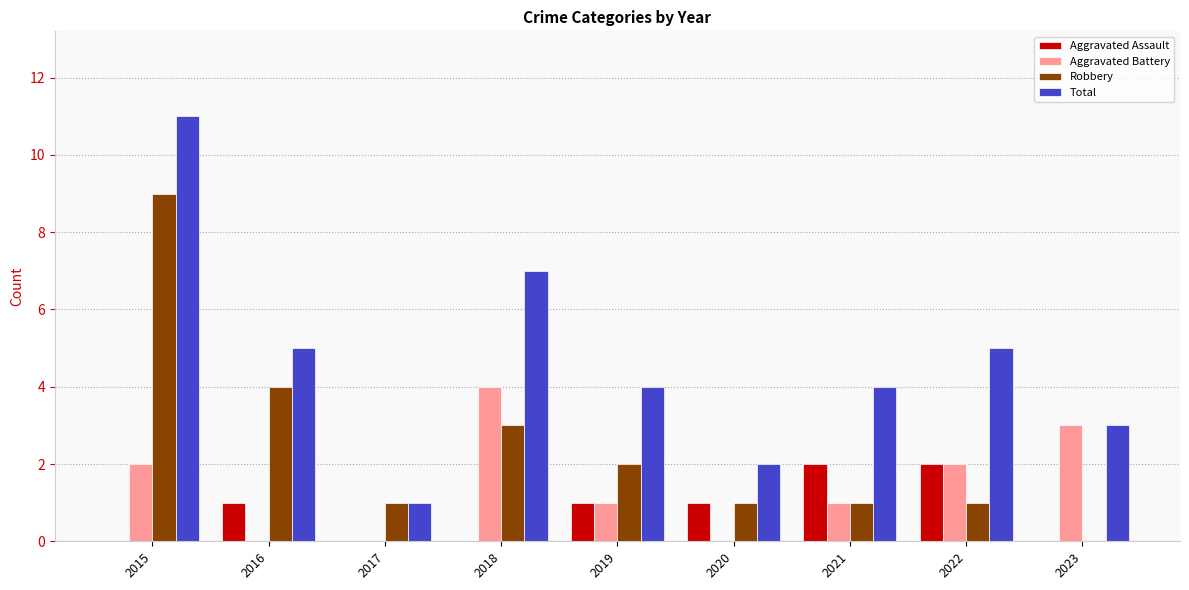

Which label corresponds to the largest value in the chart?

2015